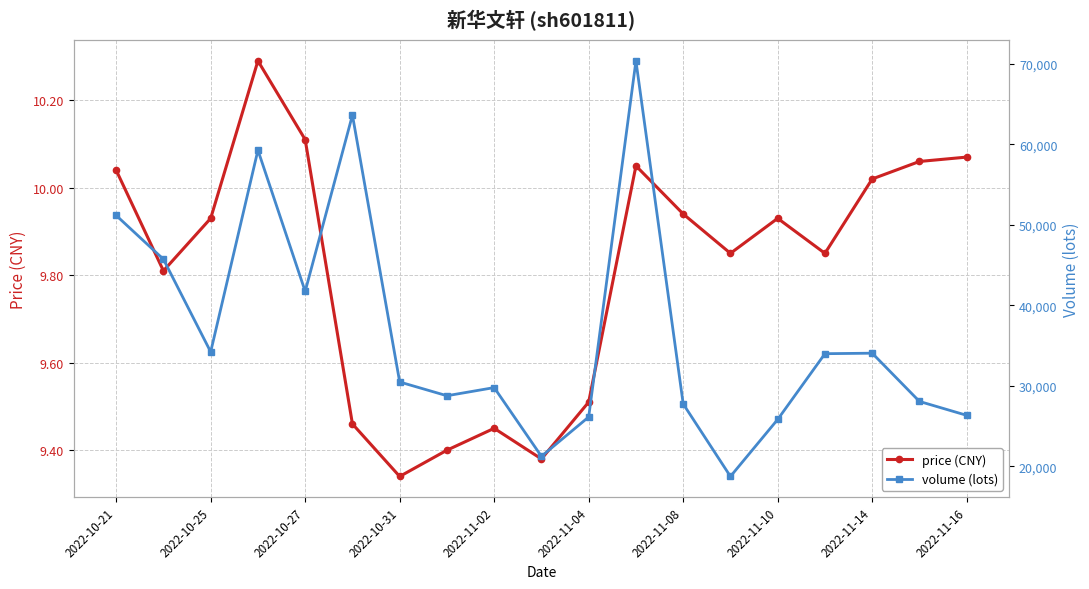

List the series in order of their overall mean, lowest first.

price (CNY), volume (lots)